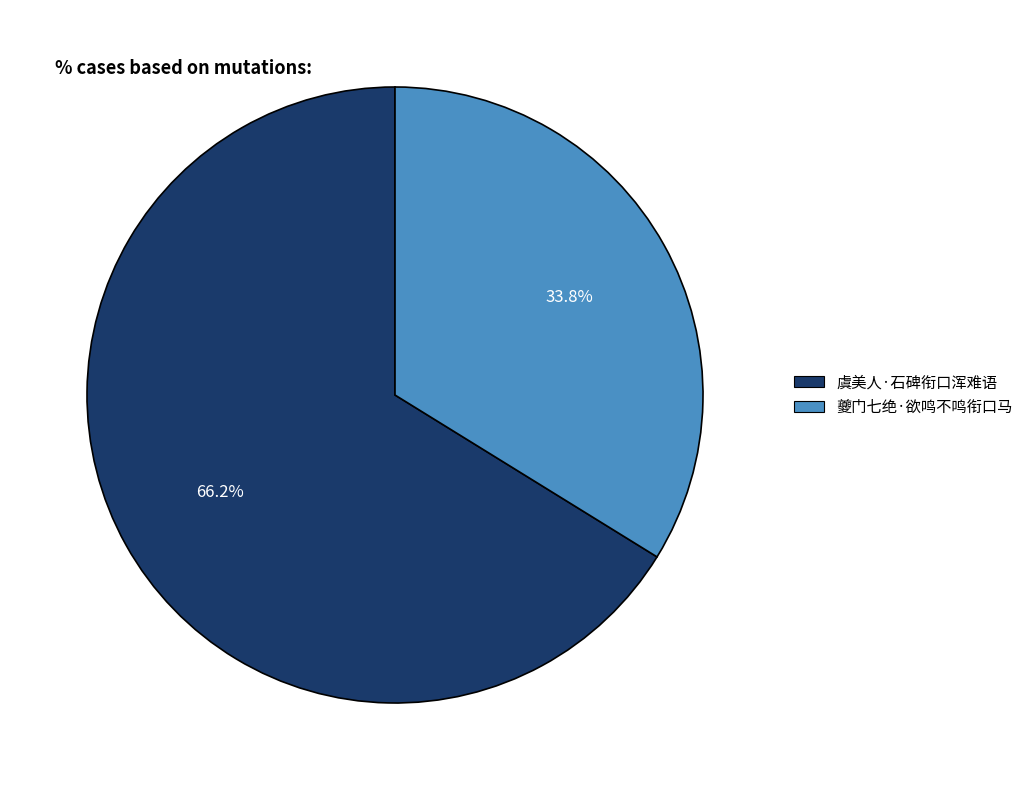

Which has a higher value, 夔门七绝·欲鸣不鸣衔口马 or 虞美人·石碑衔口浑难语?

虞美人·石碑衔口浑难语